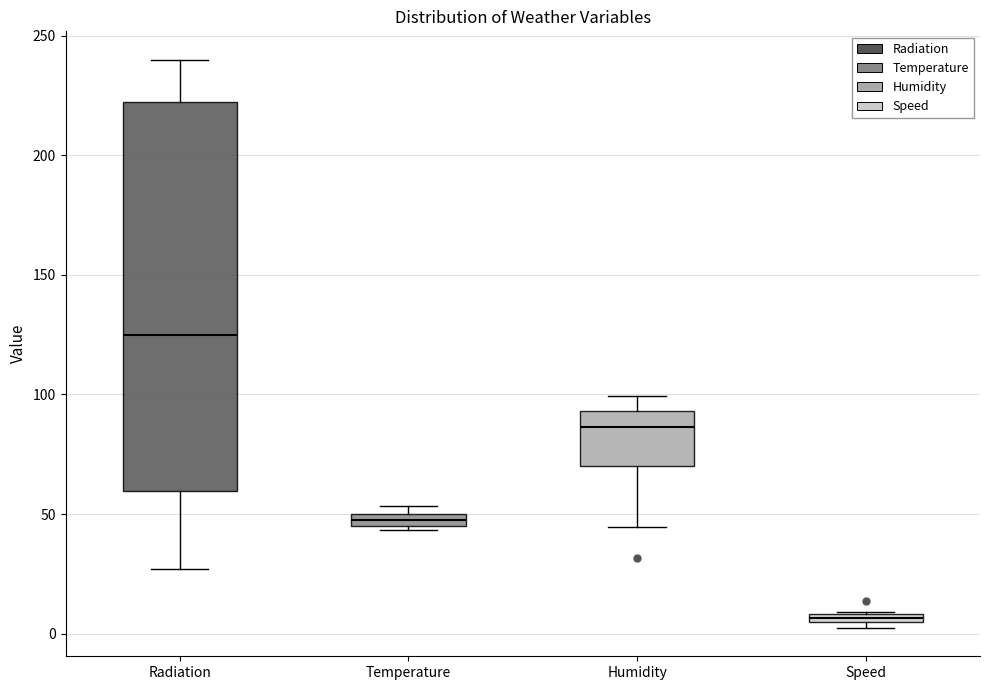

Which box is the tallest, from its lower edge to its upper edge?

Radiation